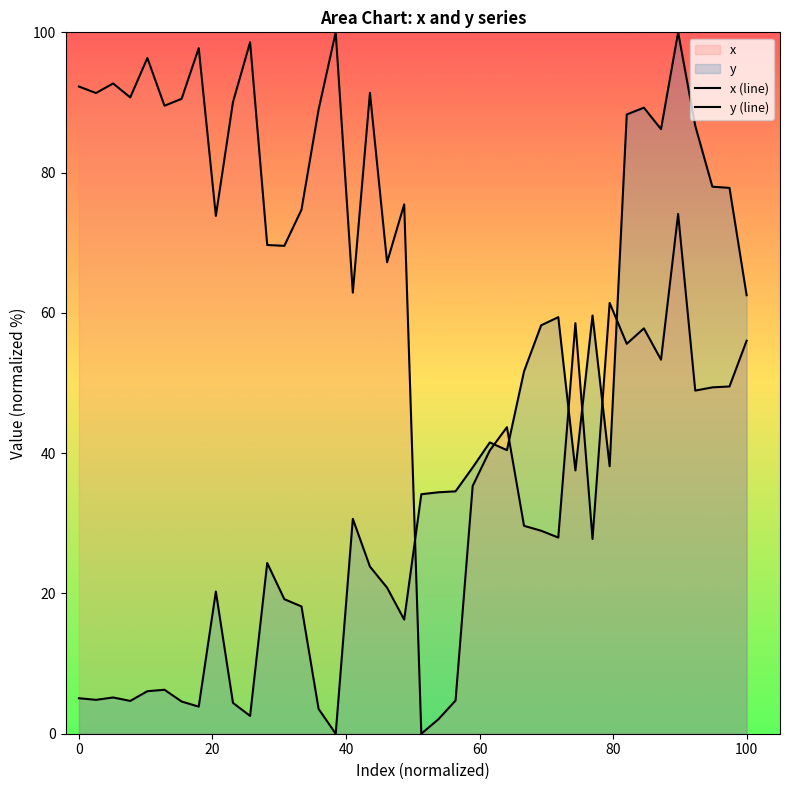

How many intersections are there between x and y?

7